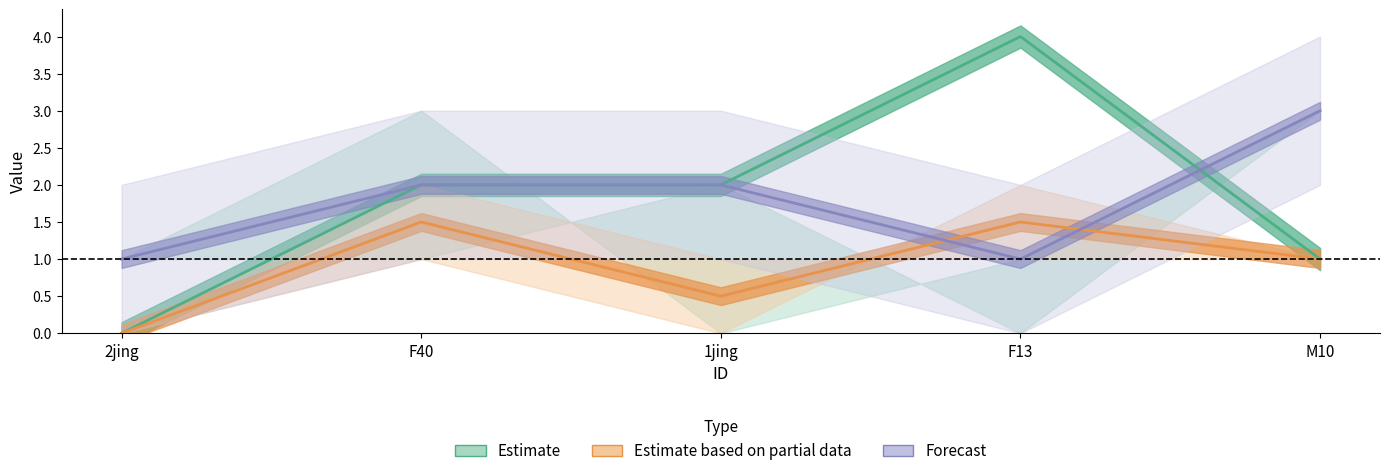

Which has a higher value, F13 or F40?

F13